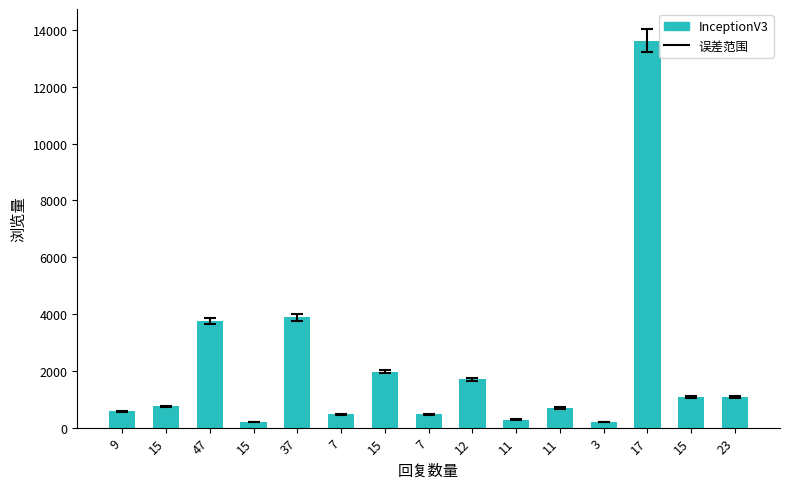

Are the bars horizontal?

No